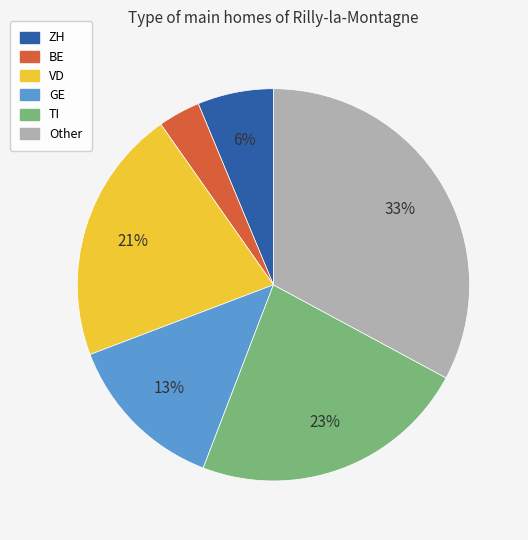

To the nearest percent, what is the average slice percentage?

17%